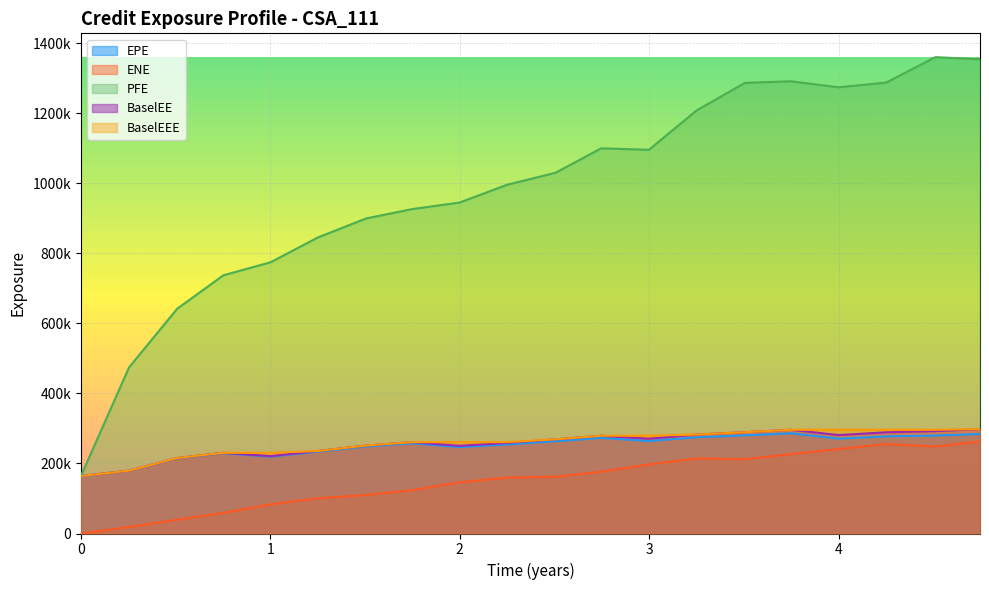

At which category does ENE reach its first local peak?

2019-09-25